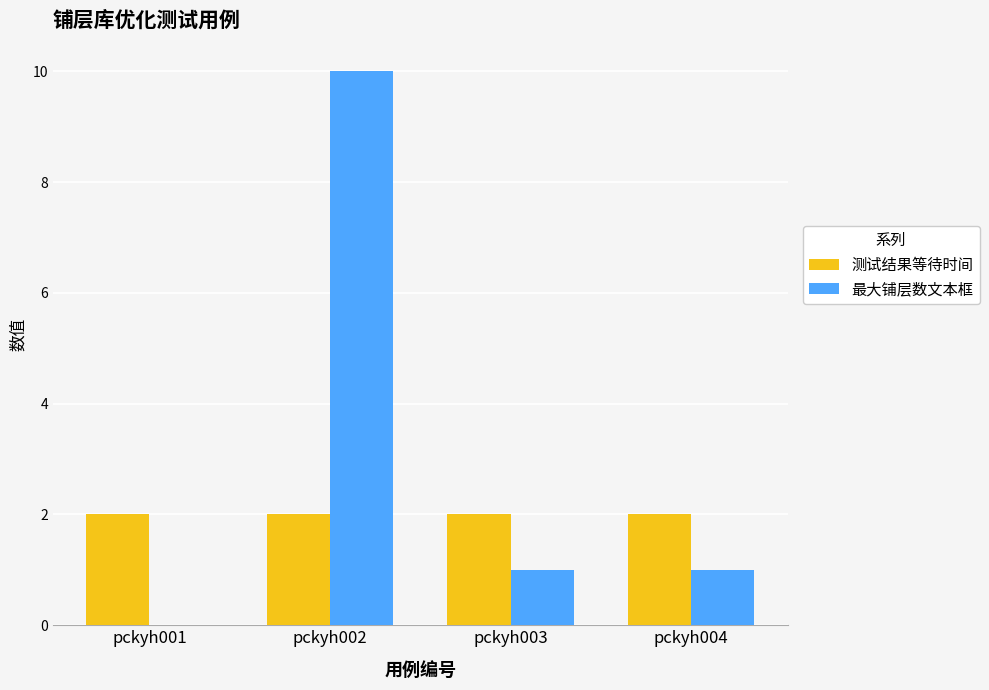

What is the sum of the 测试结果等待时间 values at pckyh004 and pckyh003?

4